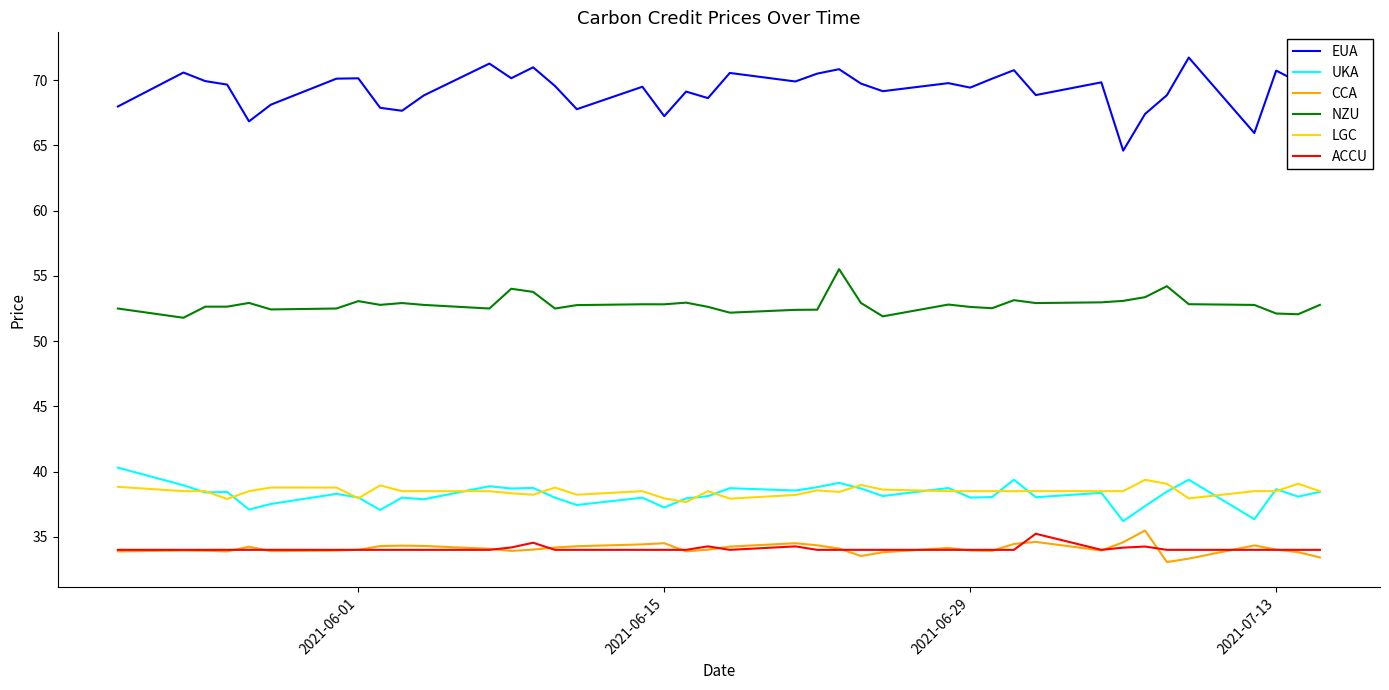

What is the minimum value shown in the chart?

33.1